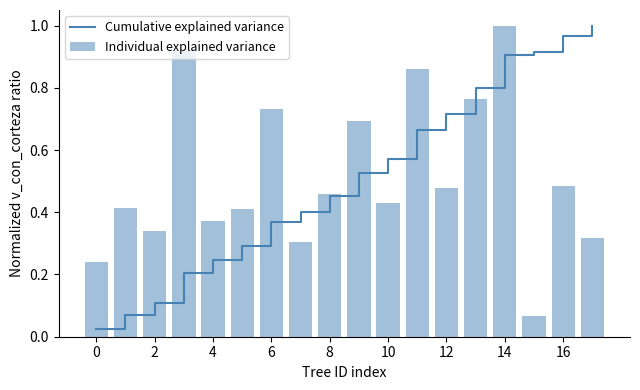

Read the Individual explained variance value at 16.

0.5